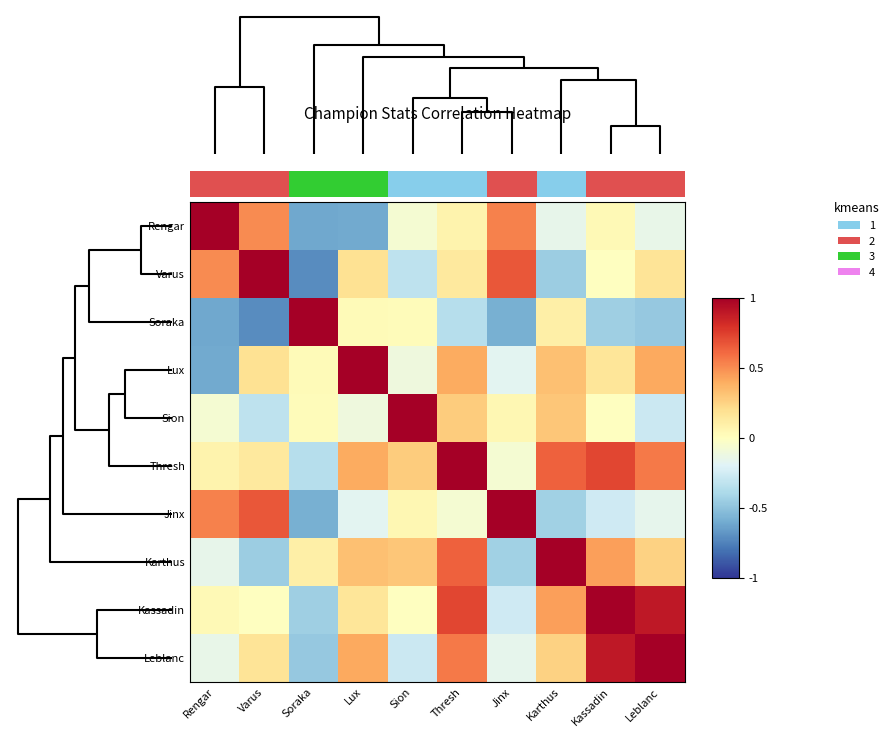

List the series in order of their peak value, lowest first.

Rengar, Kassadin, Varus, Soraka, Lux, Sion, Thresh, Jinx, Karthus, Leblanc